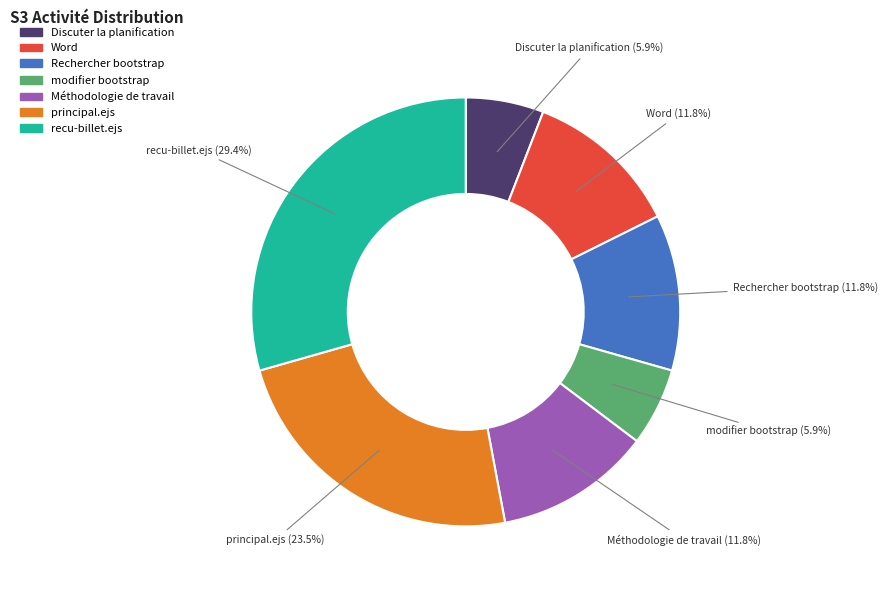

To the nearest percent, what is the average slice percentage?

14%